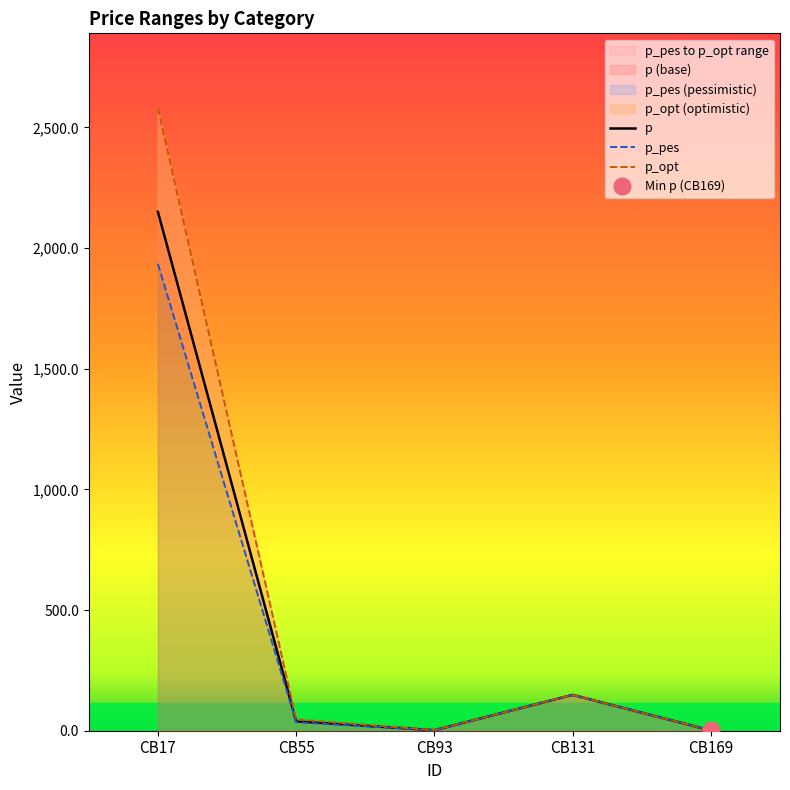

What is the total value across all series at CB131?

445.5